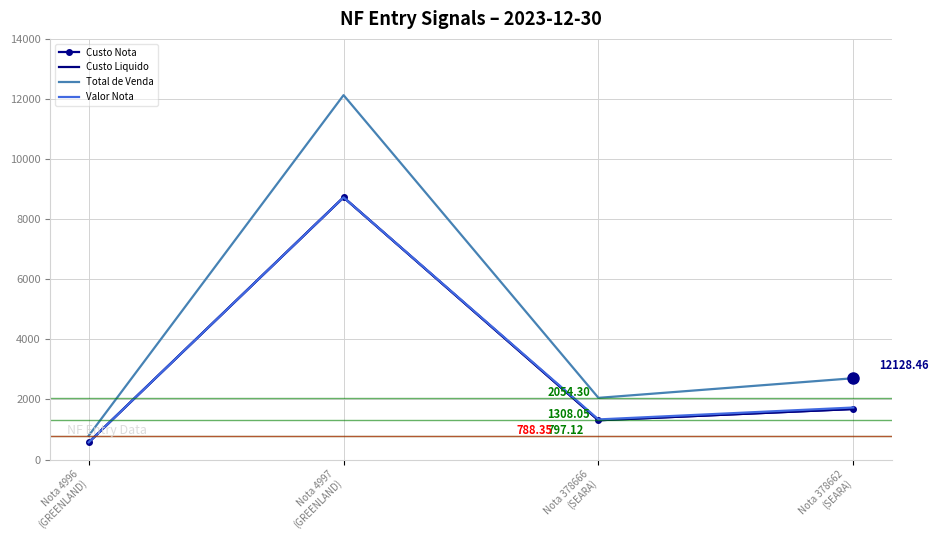

Rank the categories by Total de Venda value from lowest to highest.

Nota 4996
(GREENLAND), Nota 378666
(SEARA), Nota 378662
(SEARA), Nota 4997
(GREENLAND)